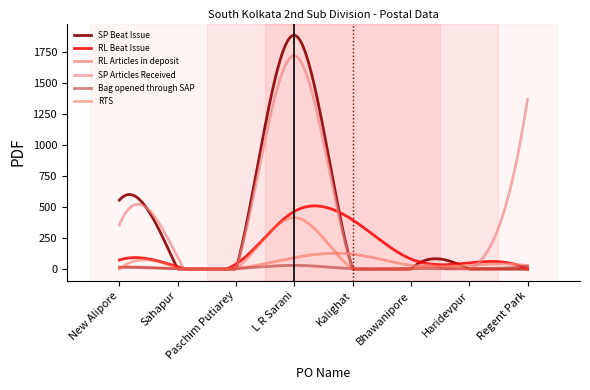

Reading left to right, list all the values displayed in this chart.

SP Beat Issue: New Alipore=555	Sahapur=0	Paschim Putiarey=0	L R Sarani=1884	Kalighat=0	Bhawanipore=0	Haridevpur=0	Regent Park=0
RL Beat Issue: New Alipore=73	Sahapur=19	Paschim Putiarey=40	L R Sarani=464	Kalighat=396	Bhawanipore=81	Haridevpur=50	Regent Park=0
RL Articles in deposit: New Alipore=15	Sahapur=1	Paschim Putiarey=4	L R Sarani=92	Kalighat=120	Bhawanipore=31	Haridevpur=30	Regent Park=28
SP Articles Received: New Alipore=356	Sahapur=95	Paschim Putiarey=0	L R Sarani=1719	Kalighat=0	Bhawanipore=0	Haridevpur=0	Regent Park=1367
Bag opened through SAP: New Alipore=14	Sahapur=2	Paschim Putiarey=3	L R Sarani=30	Kalighat=3	Bhawanipore=3	Haridevpur=3	Regent Park=22
RTS: New Alipore=0	Sahapur=6	Paschim Putiarey=0	L R Sarani=415	Kalighat=0	Bhawanipore=0	Haridevpur=3	Regent Park=0